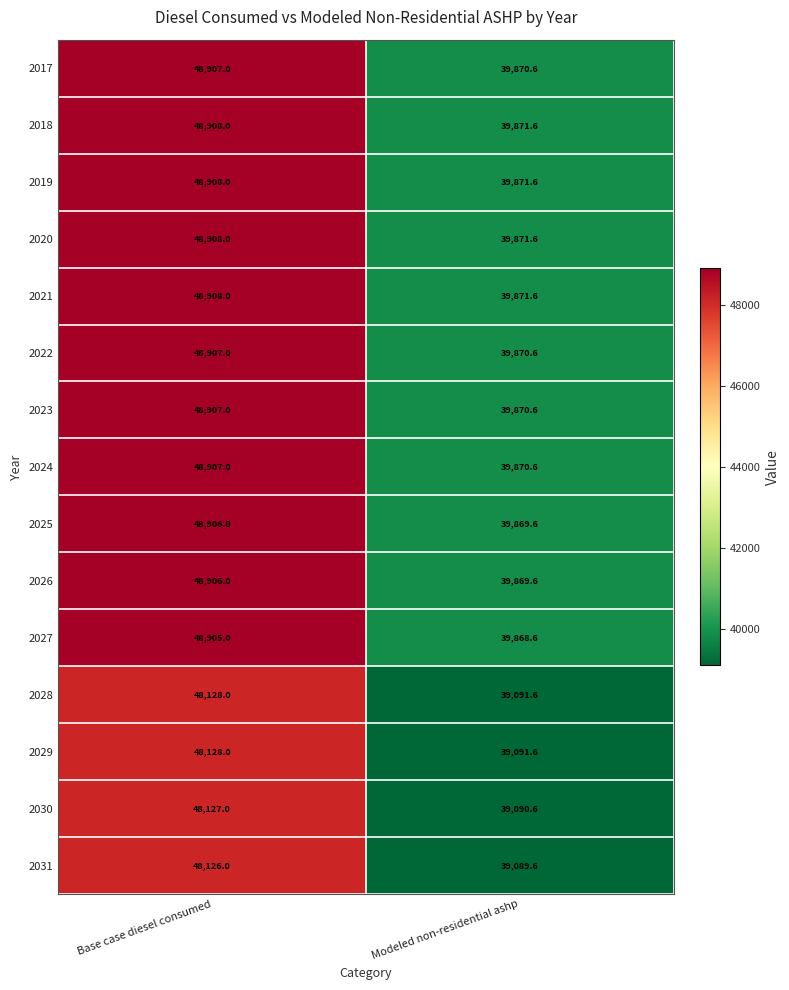

What is the minimum value shown in the chart?

39089.6